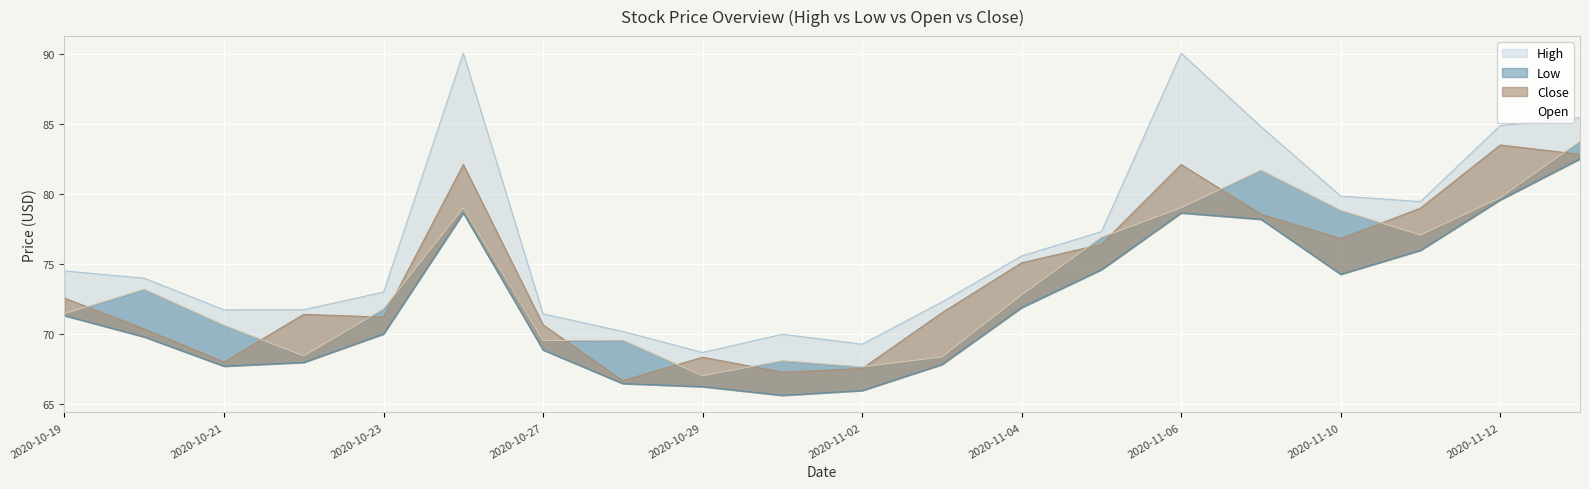

What is the maximum value shown in the chart?

90.0